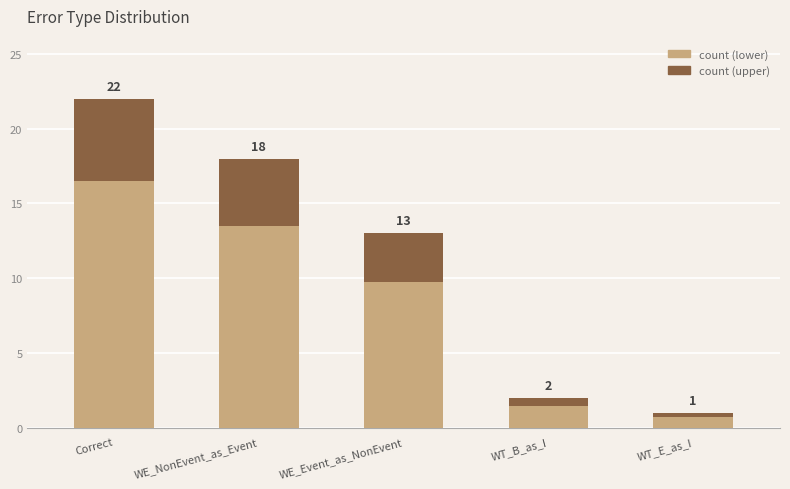

True or false: the data shows 1.5 at WT_B_as_I.

True